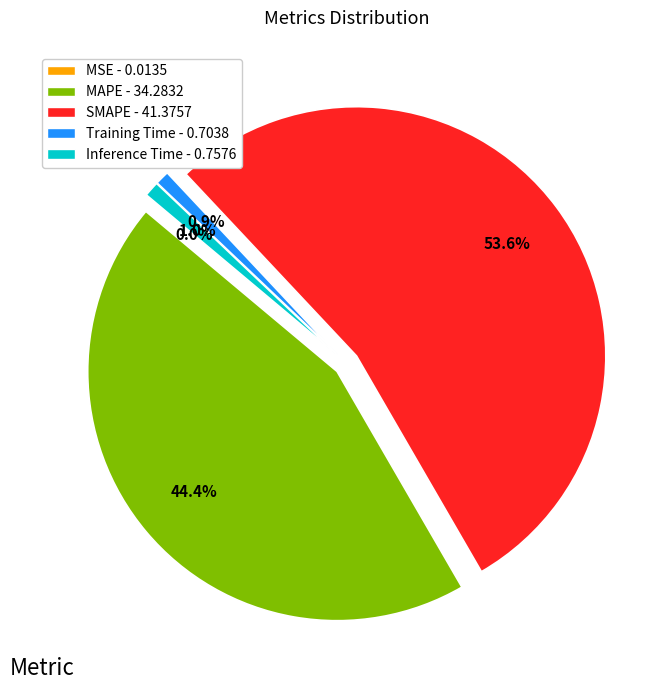

What percentage is NOT represented by MAPE?

55.6%